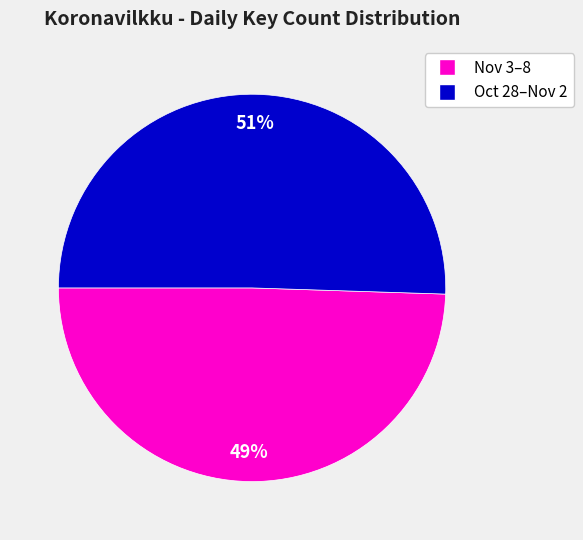

To the nearest percent, what is the average slice percentage?

50%